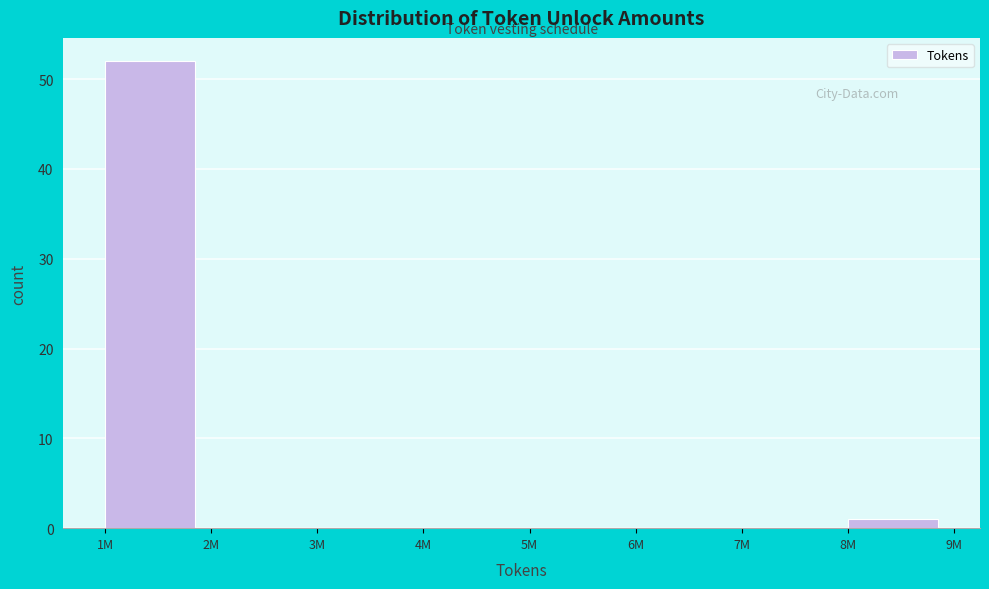

Reading left to right, extract all data points from this chart.

1M=52	2M=0	3M=0	4M=0	5M=0	6M=0	7M=0	8M=1